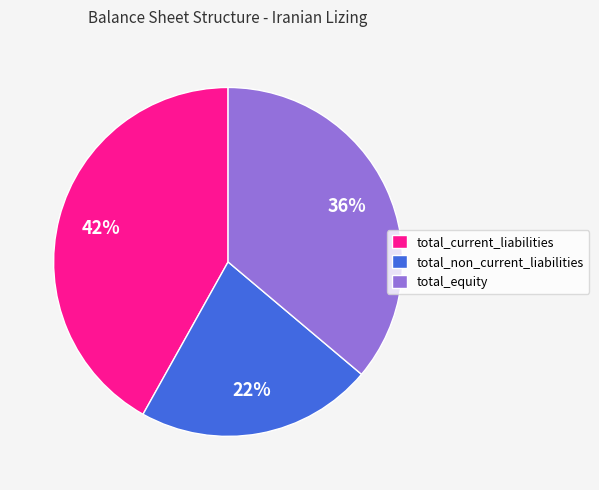

Is the sum of total_non_current_liabilities and total_equity greater than half?

Yes